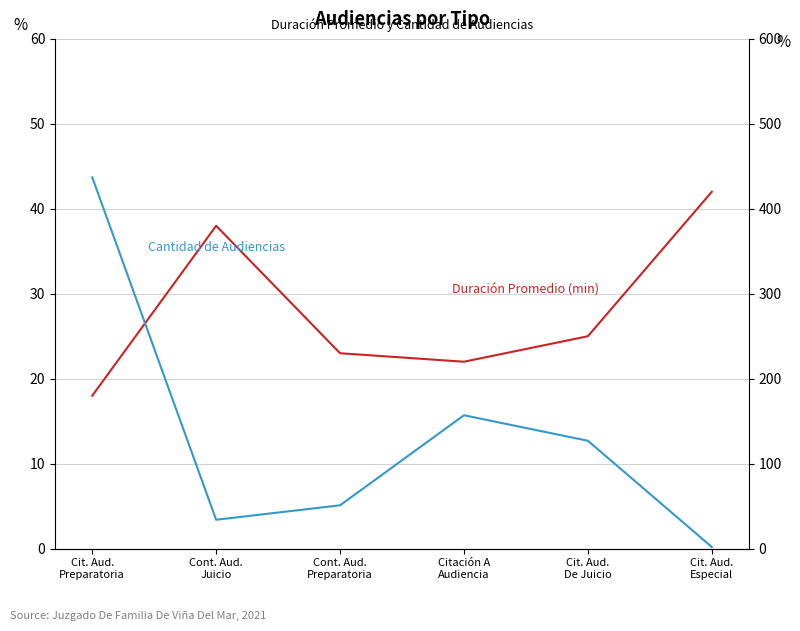

Reading left to right, list all the values displayed in this chart.

Duración Promedio (min): Cit. Aud.
Preparatoria=18	Cont. Aud.
Juicio=38	Cont. Aud.
Preparatoria=23	Citación A
Audiencia=22	Cit. Aud.
De Juicio=25	Cit. Aud.
Especial=42
Cantidad de Audiencias: Cit. Aud.
Preparatoria=437	Cont. Aud.
Juicio=34	Cont. Aud.
Preparatoria=51	Citación A
Audiencia=157	Cit. Aud.
De Juicio=127	Cit. Aud.
Especial=2